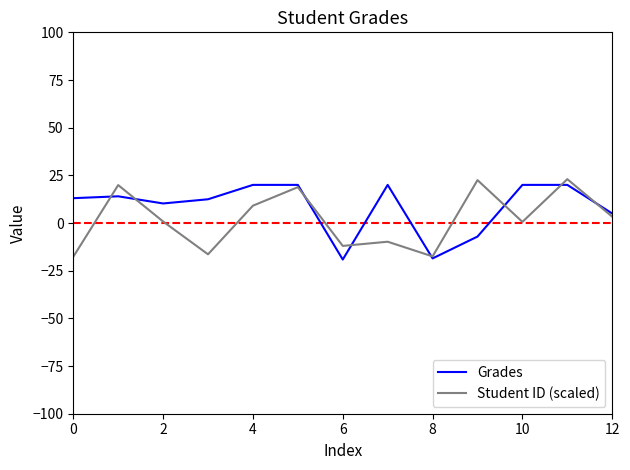

What is the minimum value for Student ID (scaled)?

-17.7